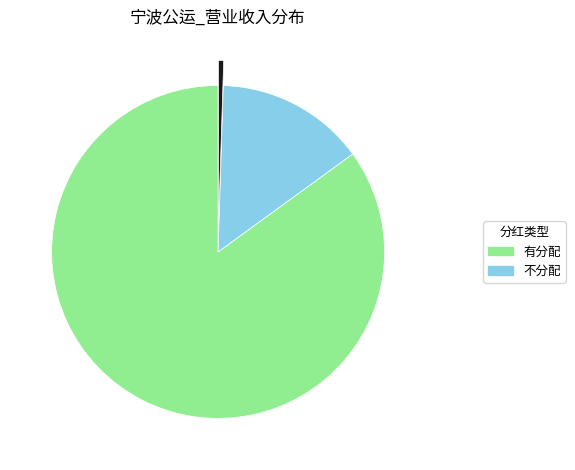

Is there a majority slice in this chart?

Yes